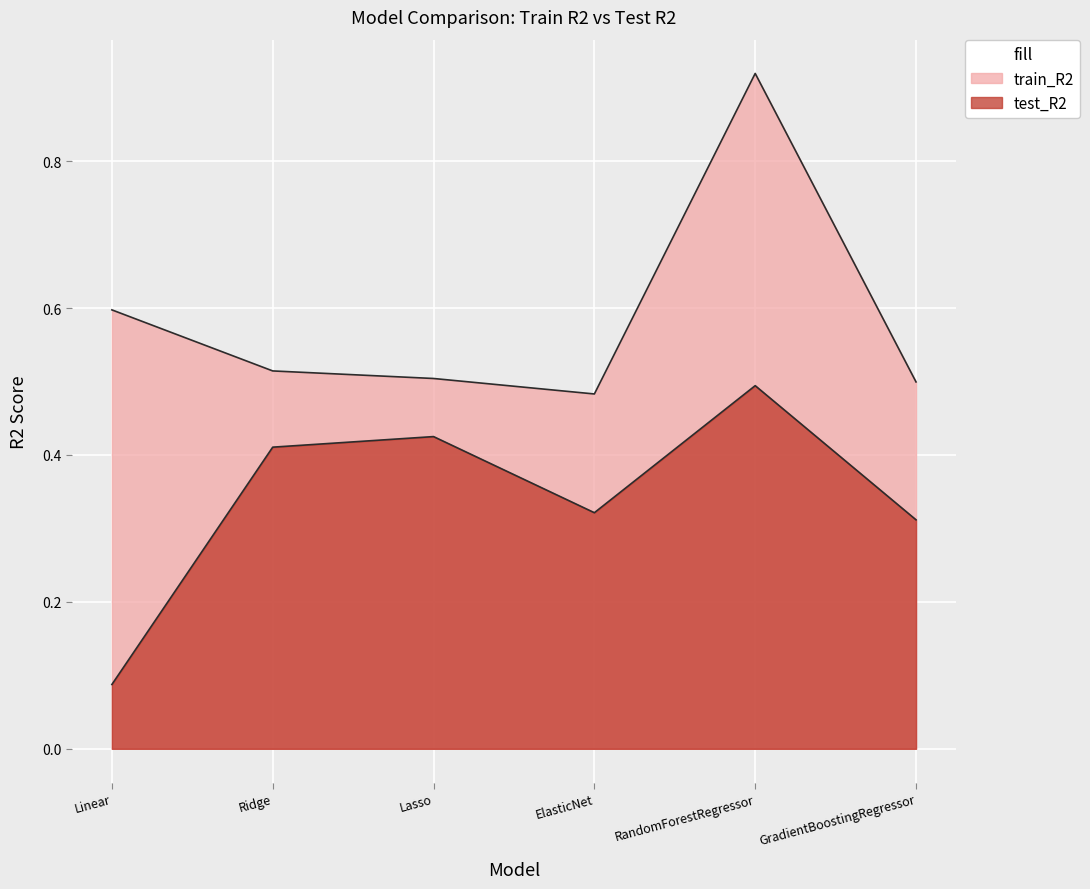

Between ElasticNet and GradientBoostingRegressor, which series saw the biggest shift?

train_R2